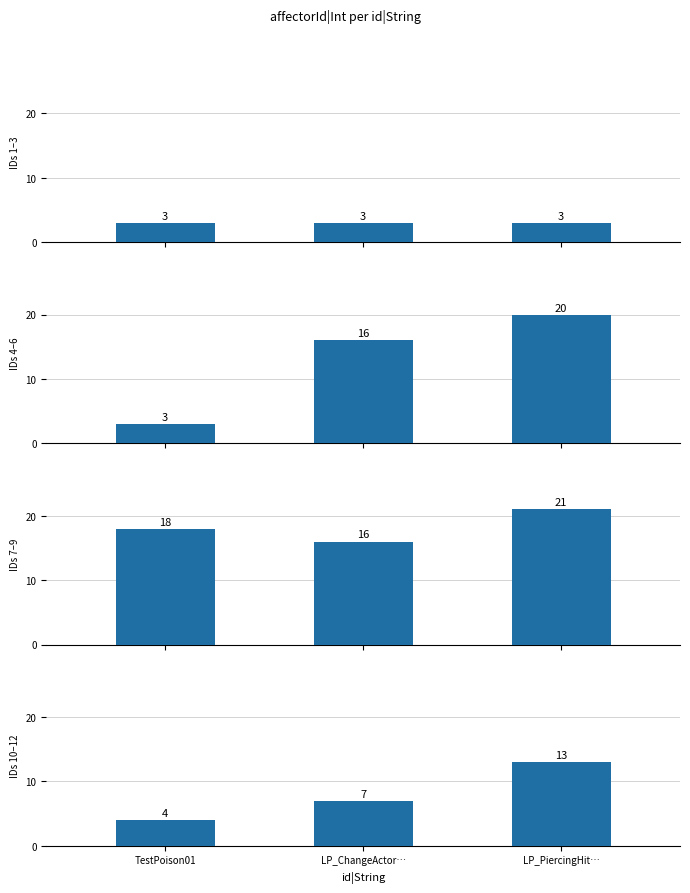

Where does the data first go above 7?

LP_PiercingHit…